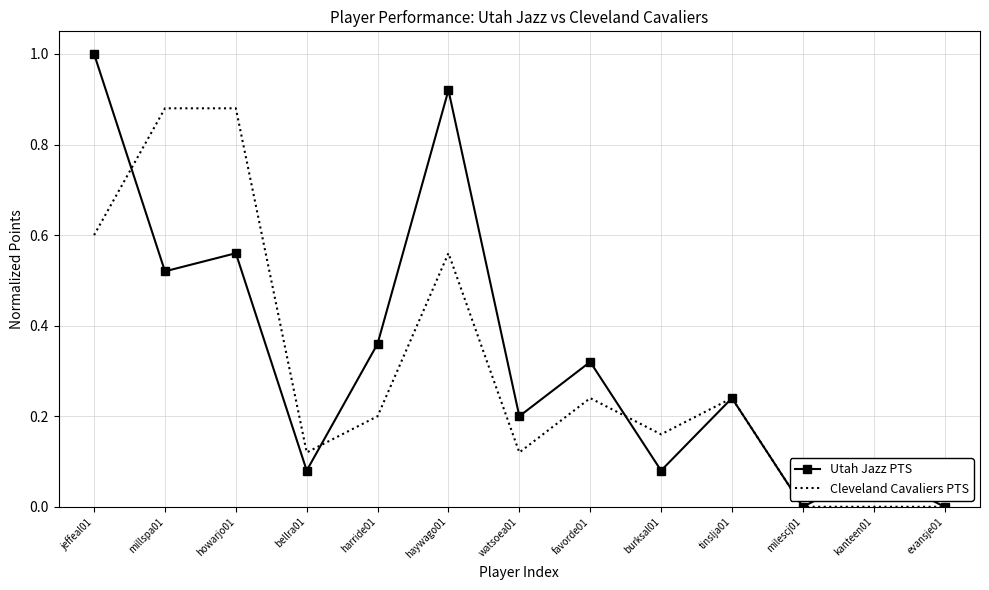

Where do Utah Jazz PTS and Cleveland Cavaliers PTS first cross each other?

jeffeal01 and millspa01